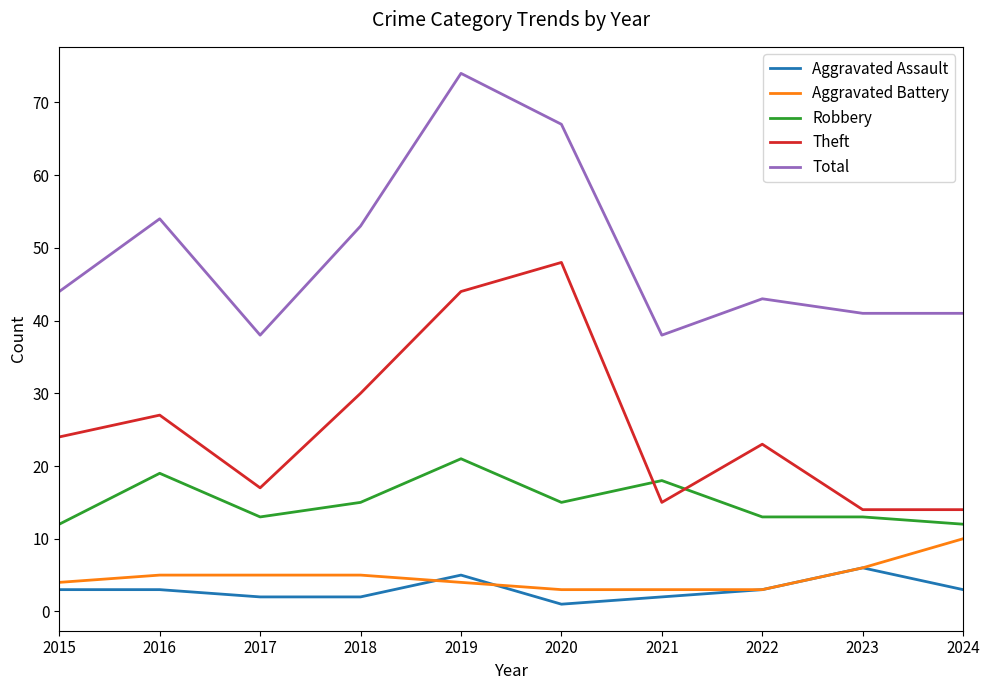

Does the chart display data point markers on the line(s)?

No